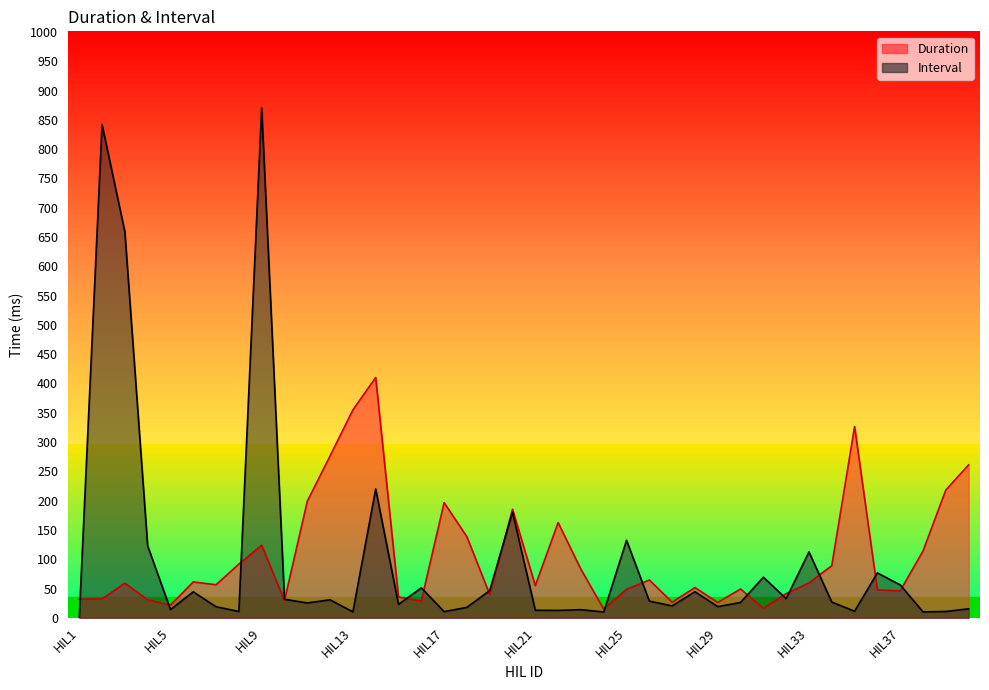

Rank the series at HIL32 from lowest to highest value.

Interval, Duration